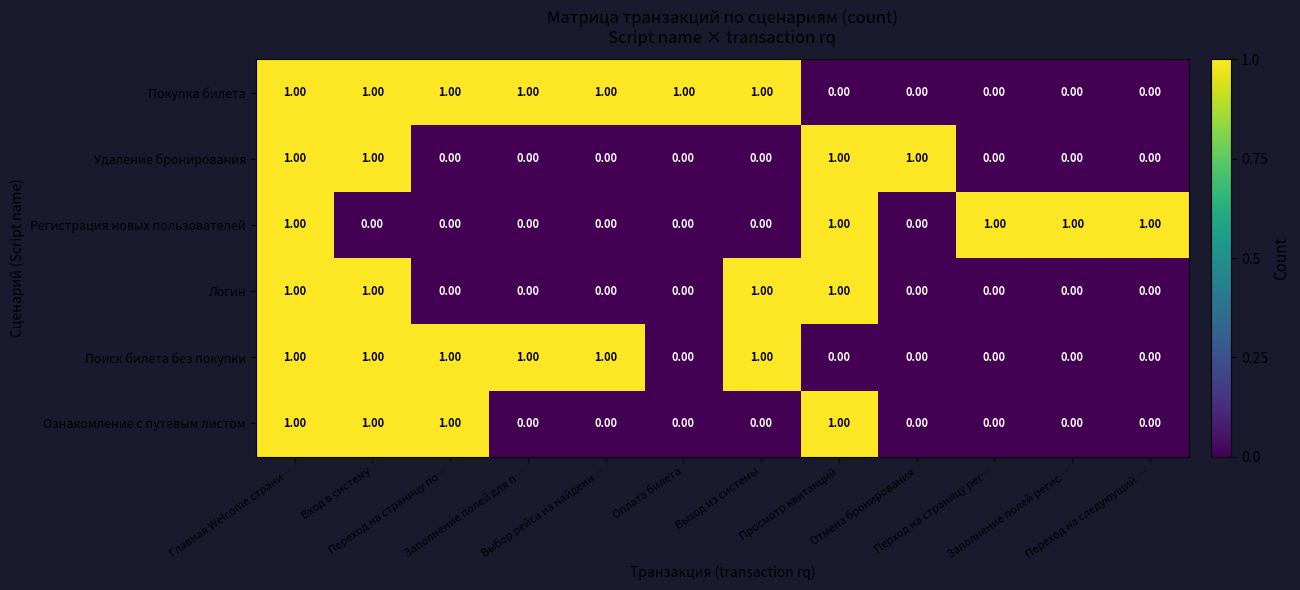

Which series has the largest total across all categories?

Покупка билета